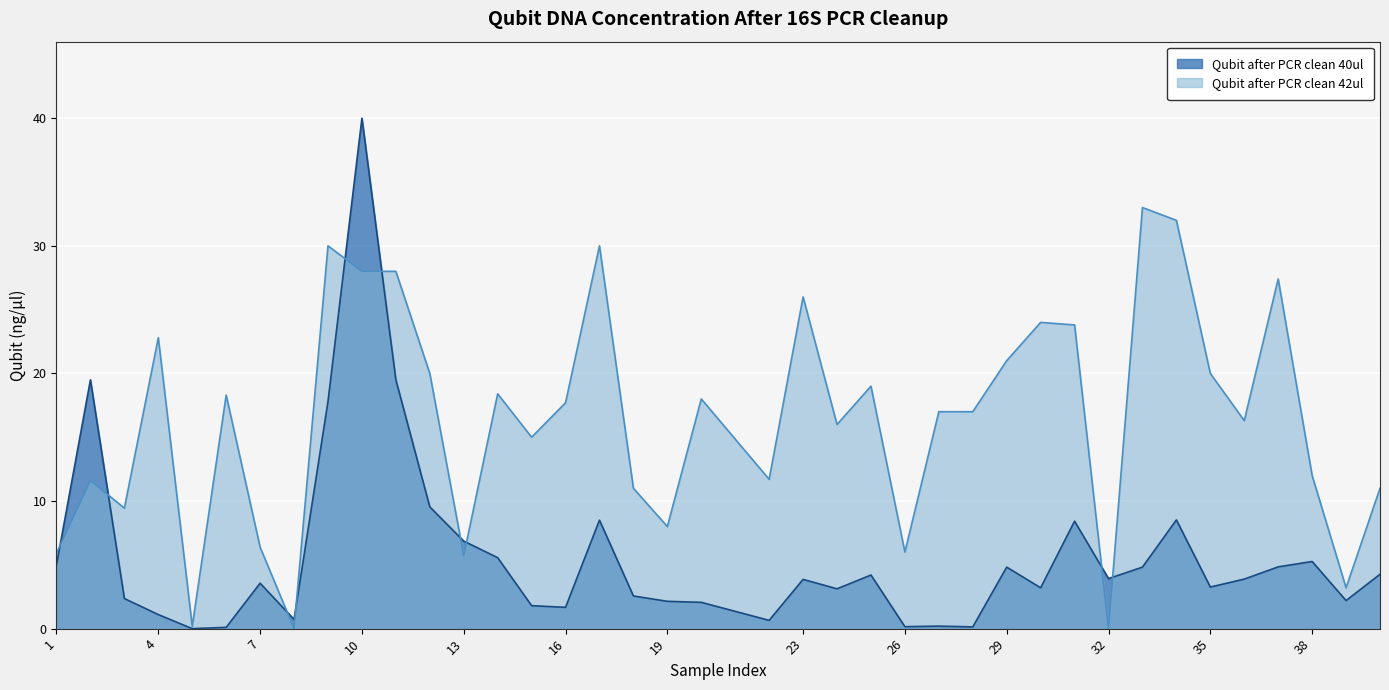

True or false: Qubit after PCR clean 40ul has more than 2 points higher than both neighbors.

True